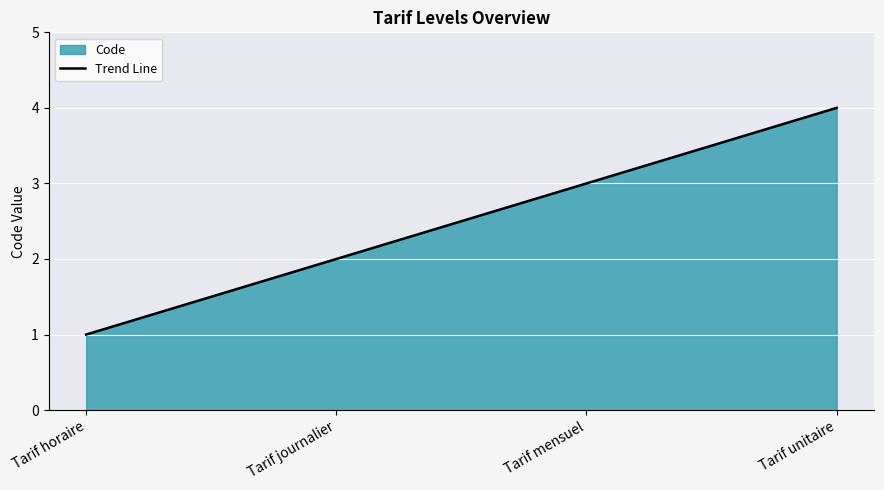

True or false: the data shows 1 at Tarif journalier.

False